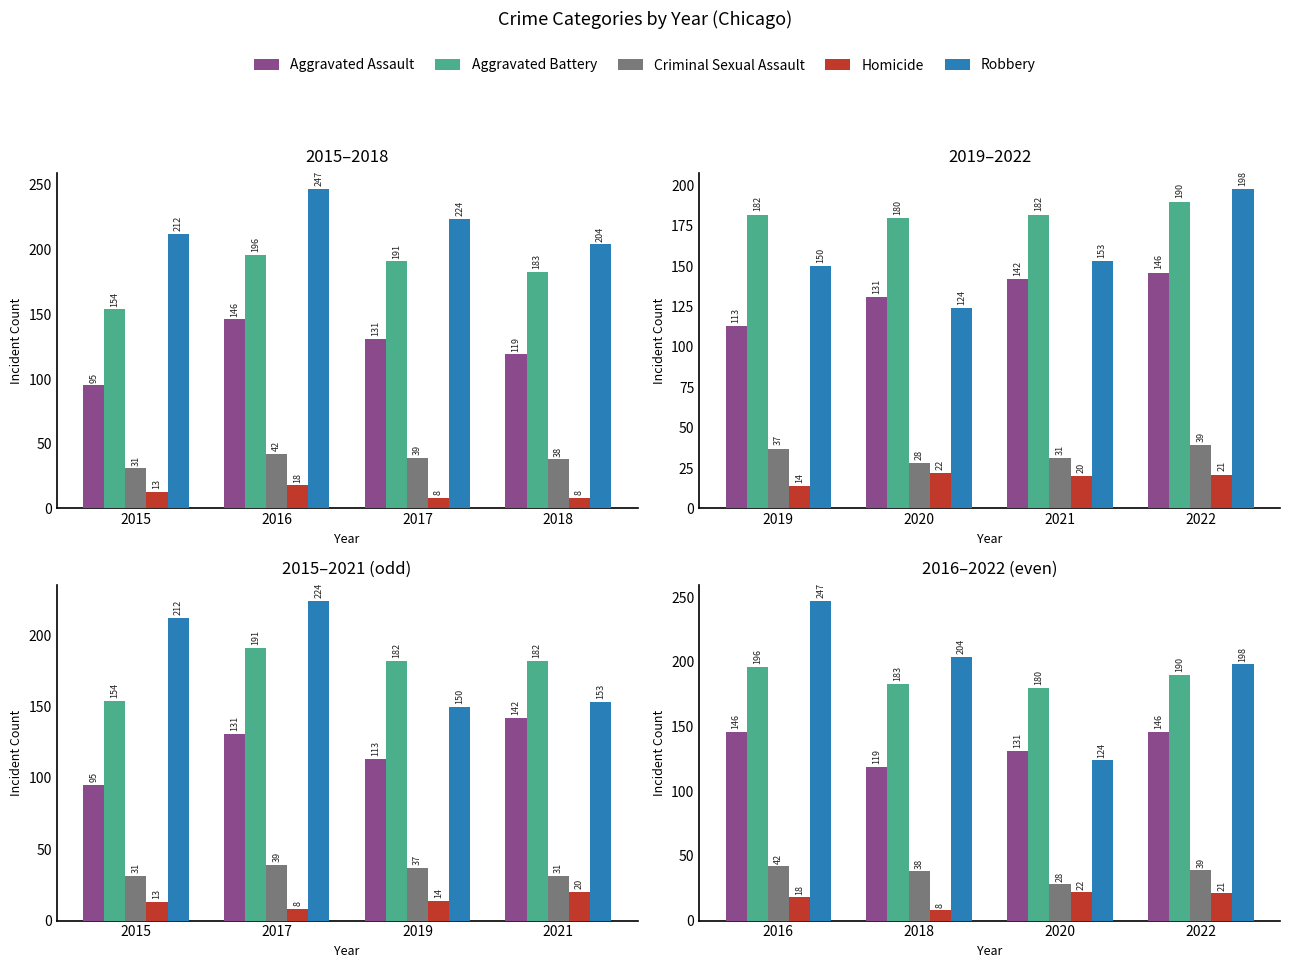

How many bars are there in each group?

5